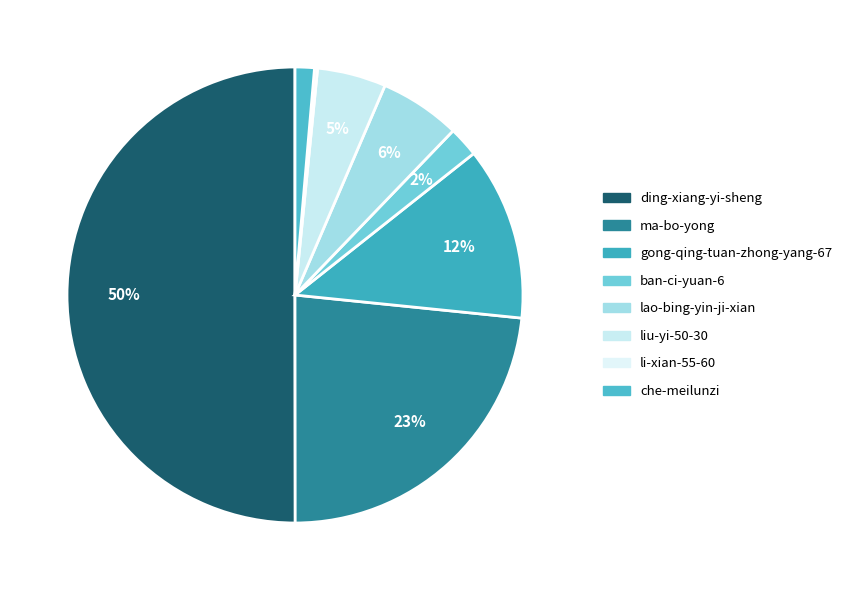

How many slices are in this pie chart?

8